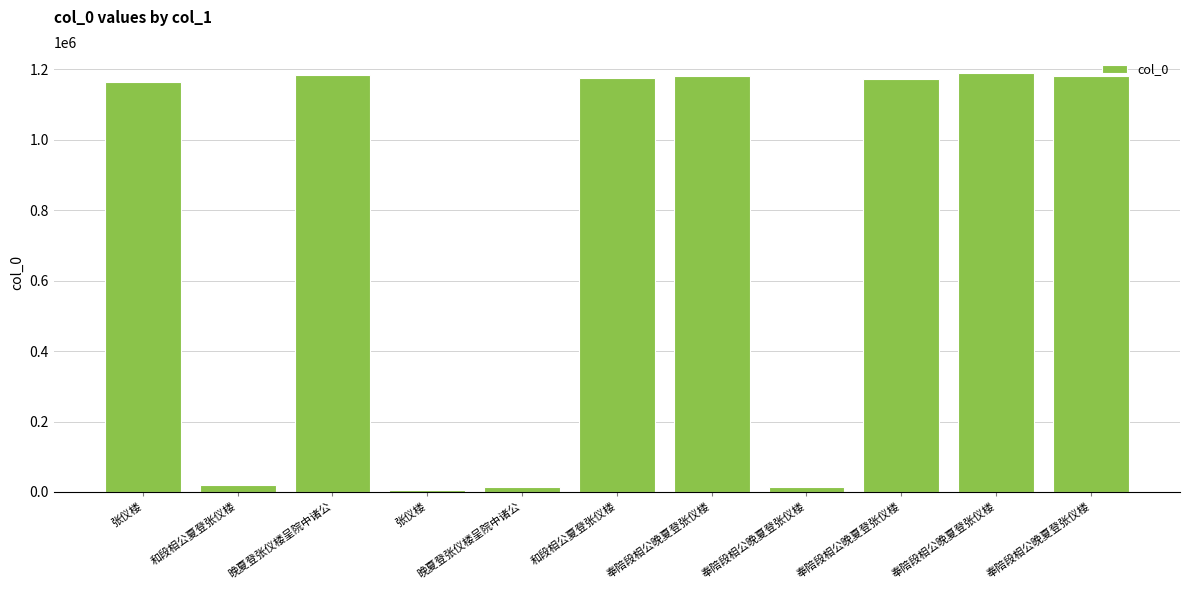

What is the label of the 8th bar from the left?

奉陪段相公晚夏登张仪楼